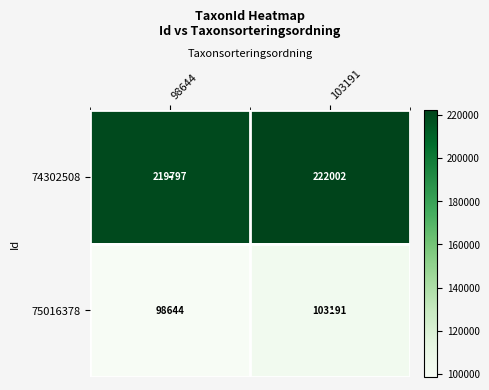

At how many categories does at least one series exceed 215223?

2